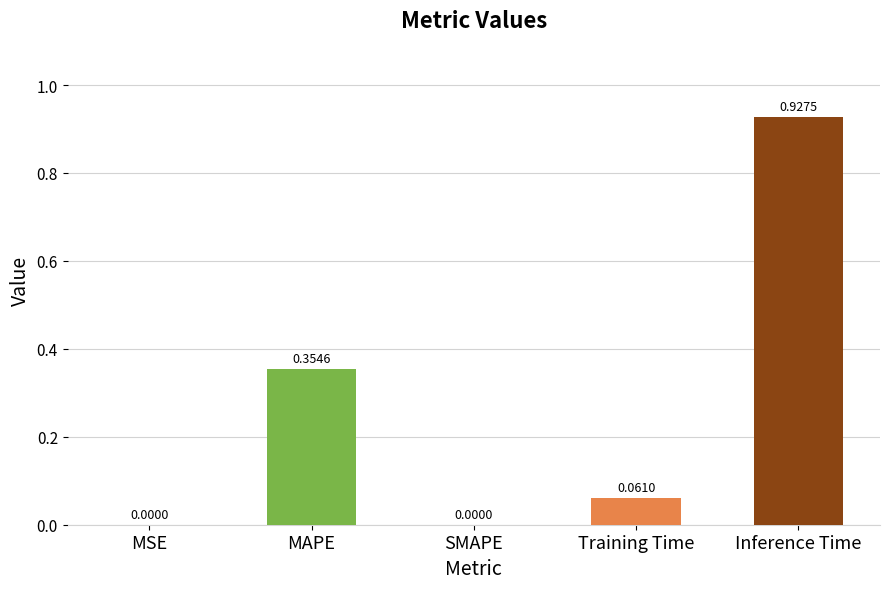

What is the average value?

0.3